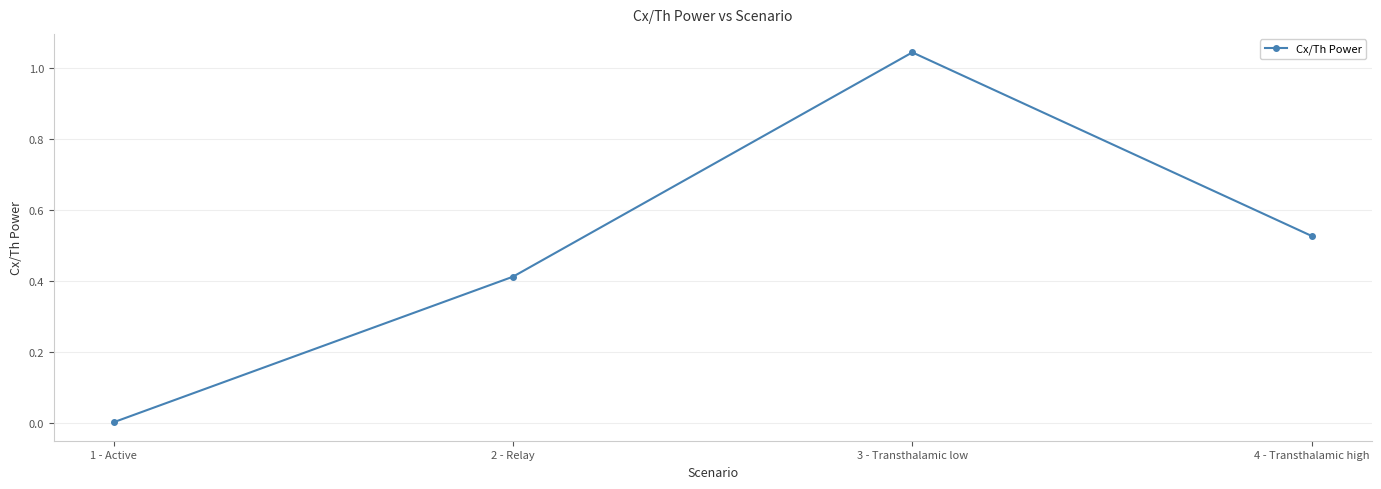

What position from the left is 1 - Active?

1